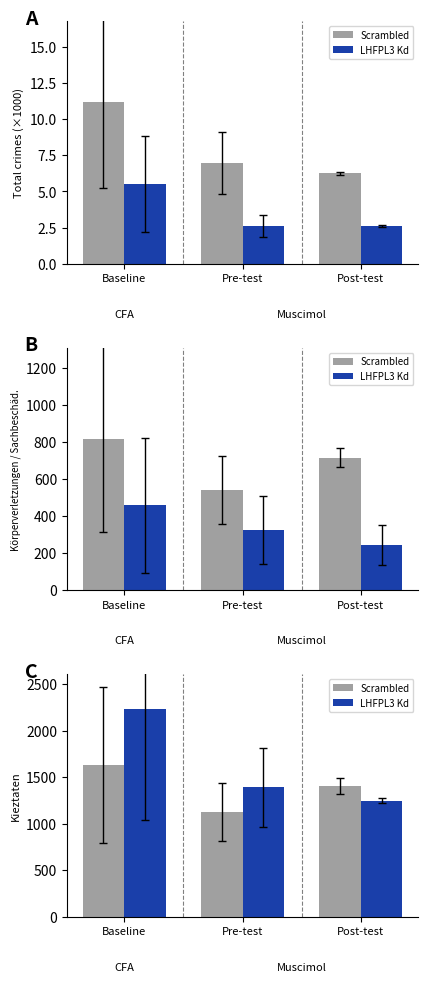

How many values in the Scrambled series are below 1404?

1